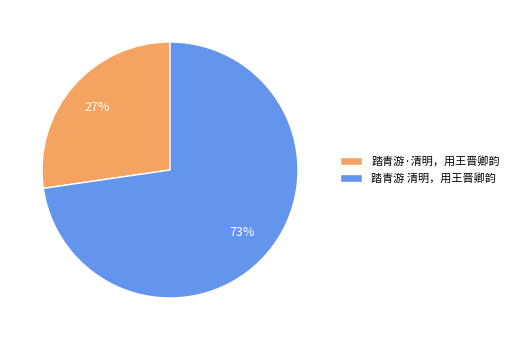

Which has a higher value, 踏青游 清明，用王晋卿韵 or 踏青游·清明，用王晋卿韵?

踏青游 清明，用王晋卿韵